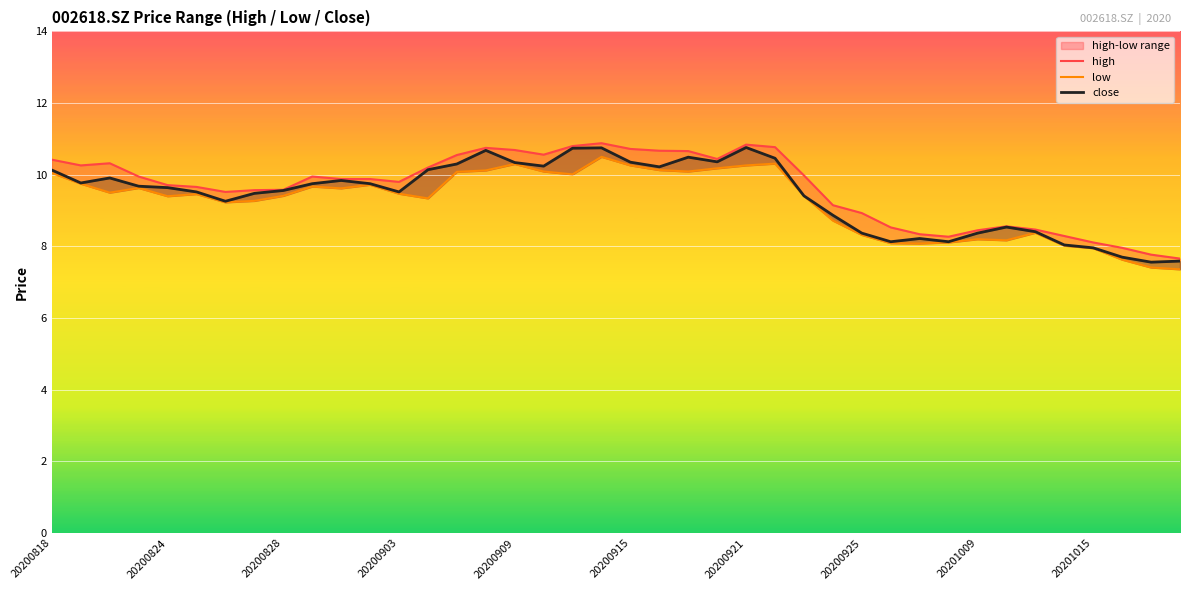

What are all the series names shown in the legend?

high, low, close